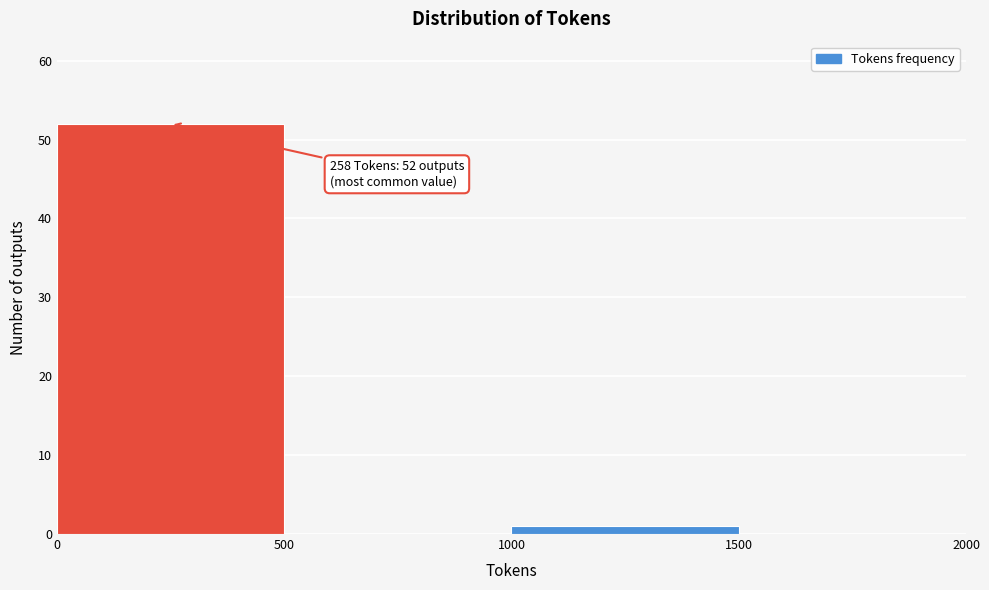

Which range on the x-axis has the tallest bar?

0 to 500